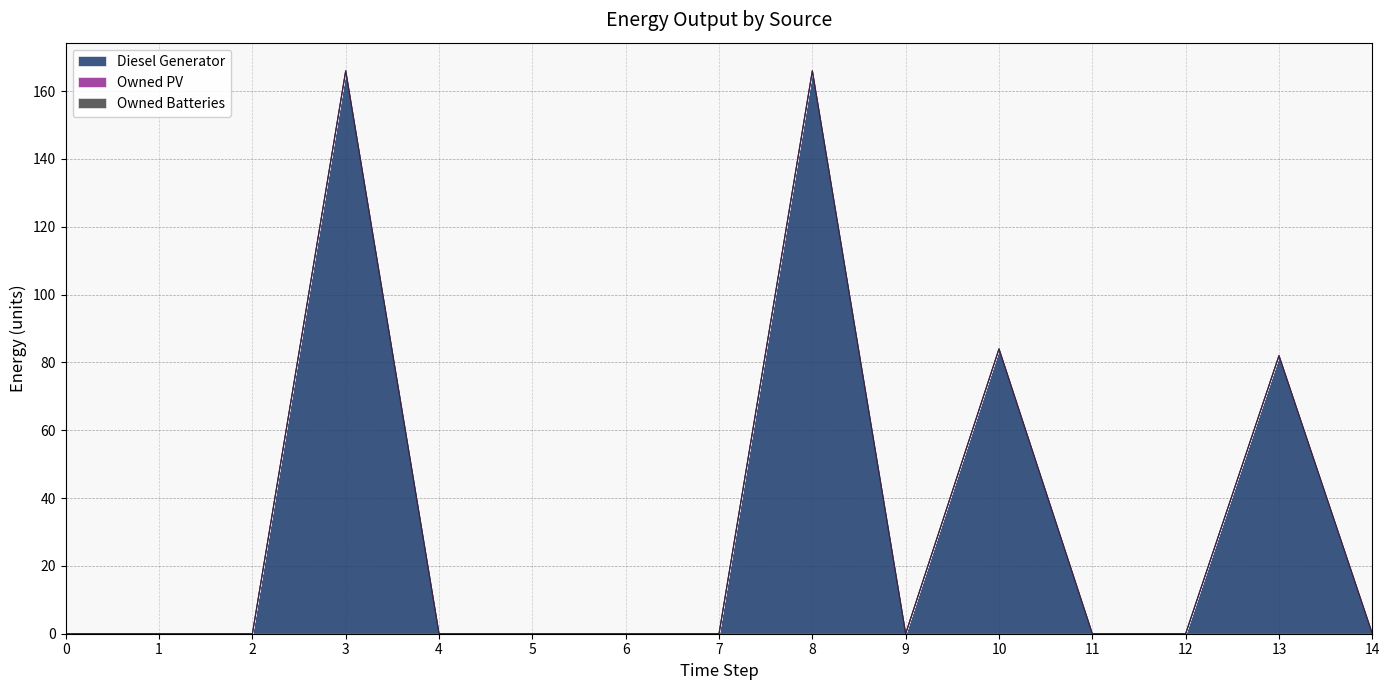

How many categories are shown in the chart?

15